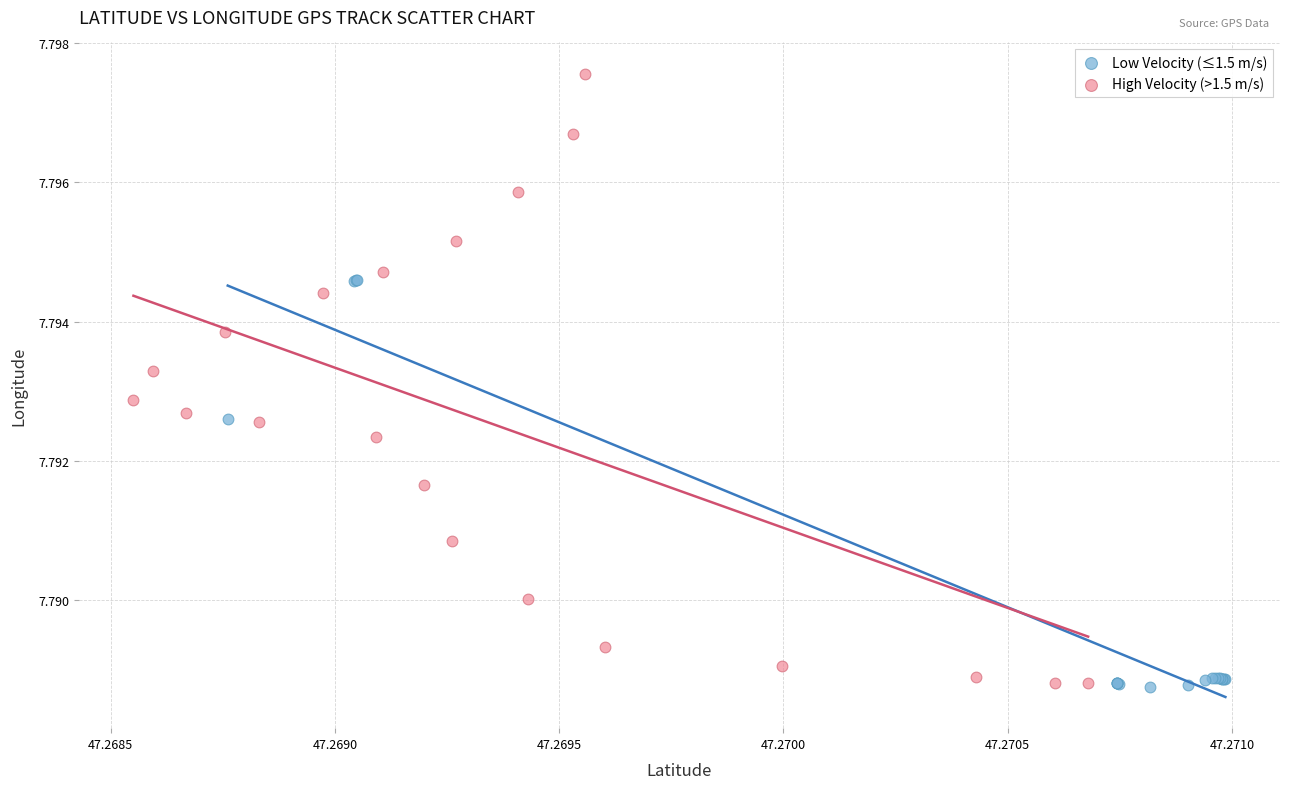

Which series reaches the maximum Y coordinate?

High Velocity (>1.5 m/s)